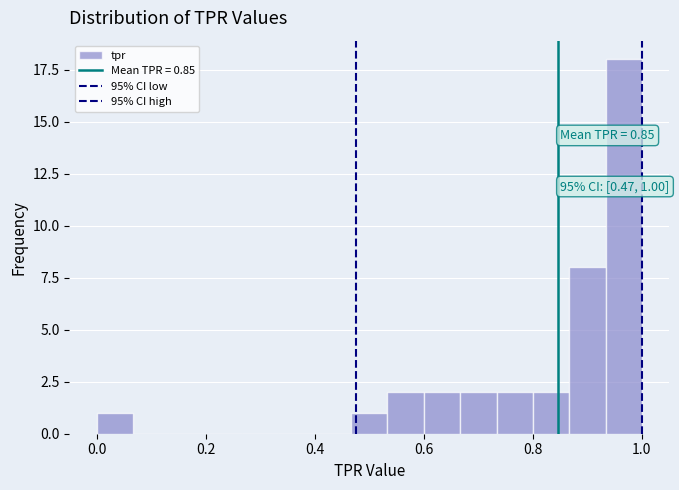

Read against the x-axis, roughly where is the centre of the tallest bar?

0.96